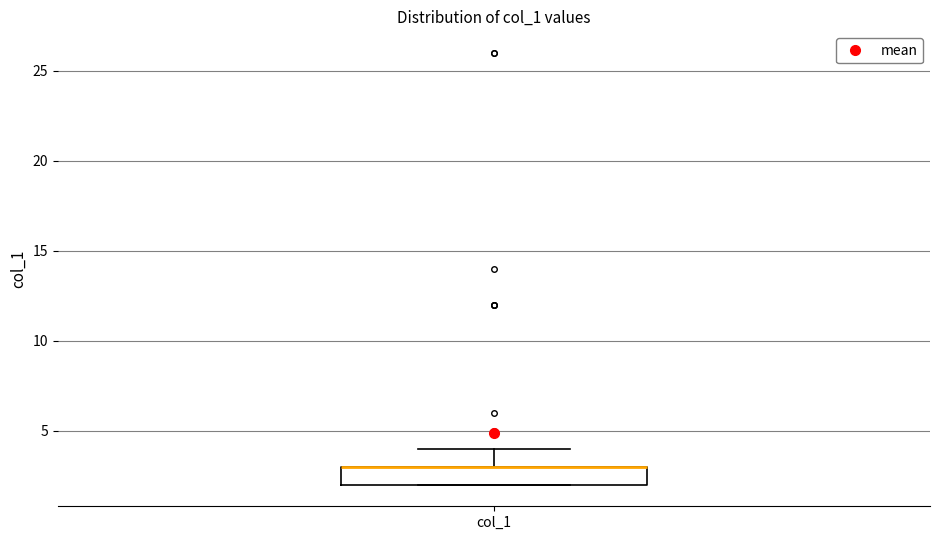

Read this box plot against the y-axis: the position of the median line, the range covered by the box, and the ends of both whiskers. The values are not printed on the chart, so give them approximately, as read against the axis.

median 3 (drawn on the box's upper edge), box 2 to 3, whiskers 2 to 4